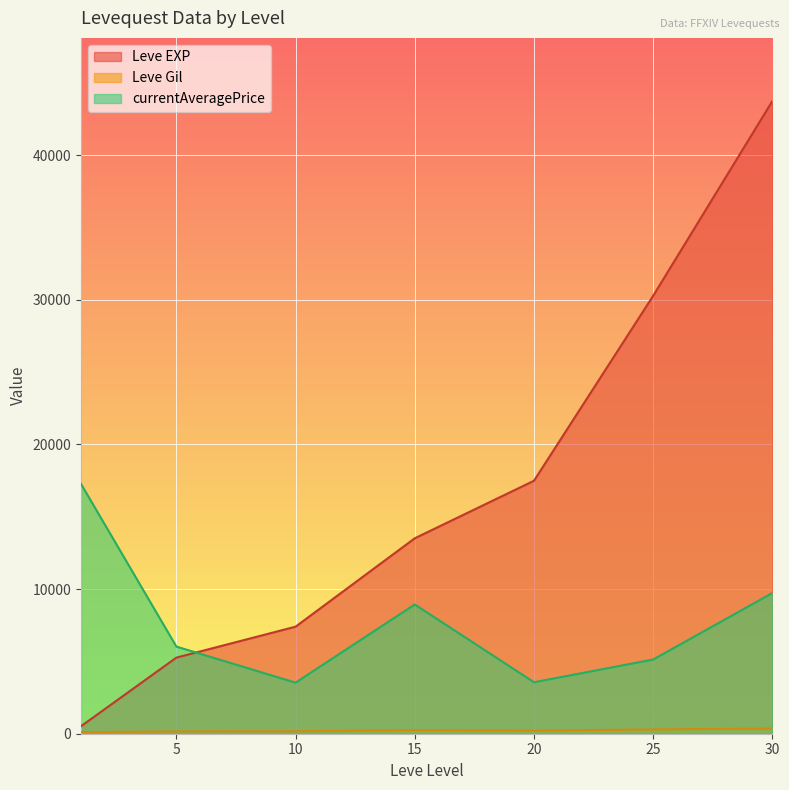

What is the difference between the second highest and second lowest values in the Leve Gil series?

353